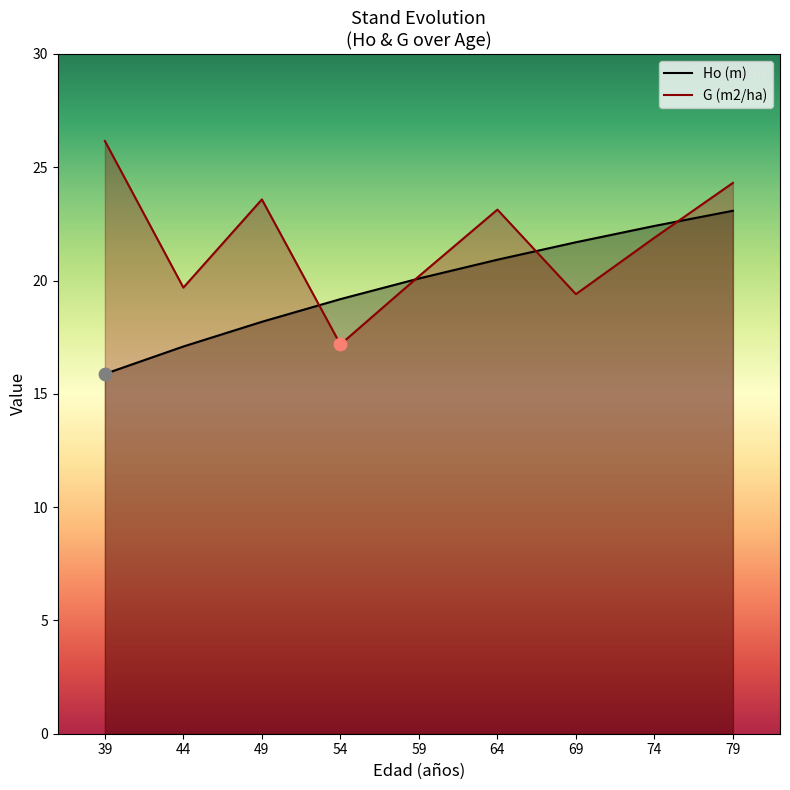

Which series has the largest total across all categories?

G (m2/ha)